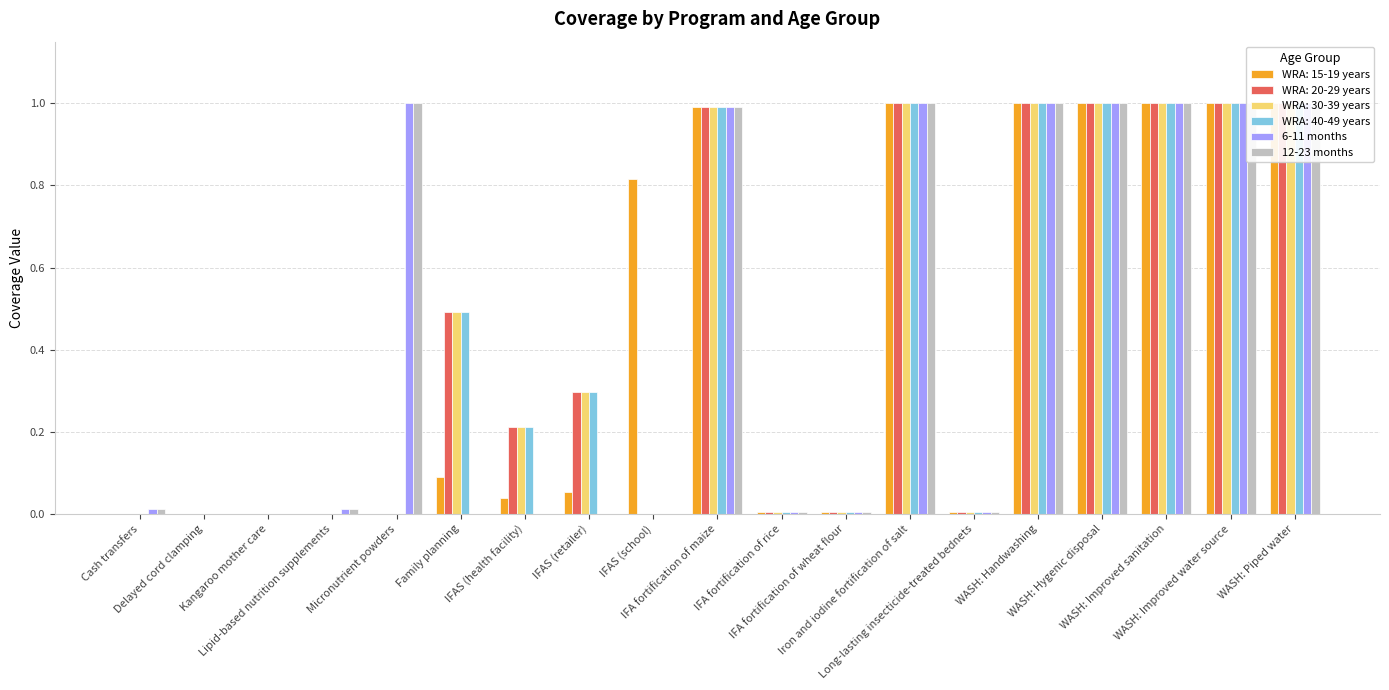

How many distinct data groups are displayed?

2